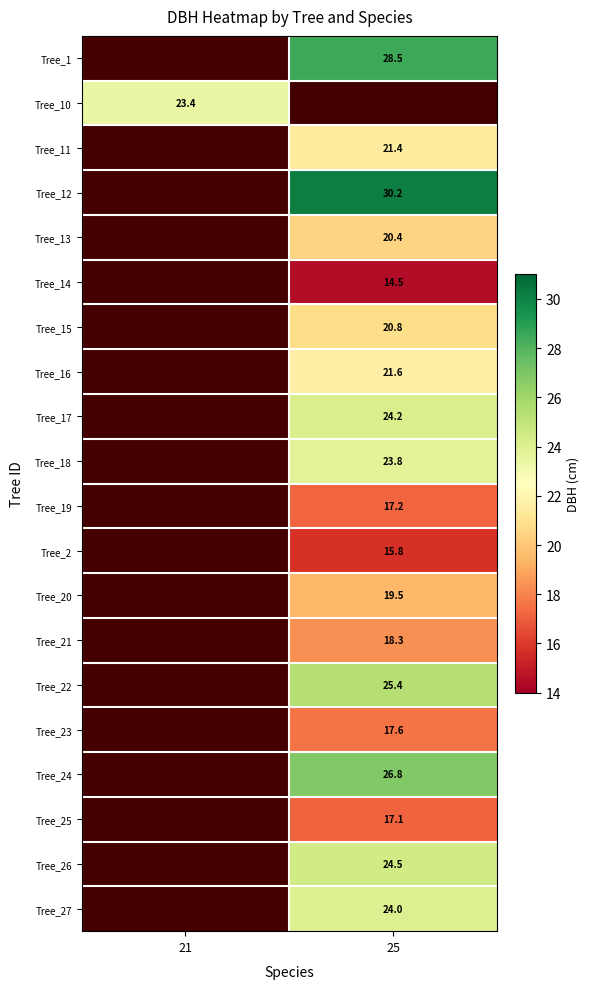

How many values in Tree_11 are above zero?

1